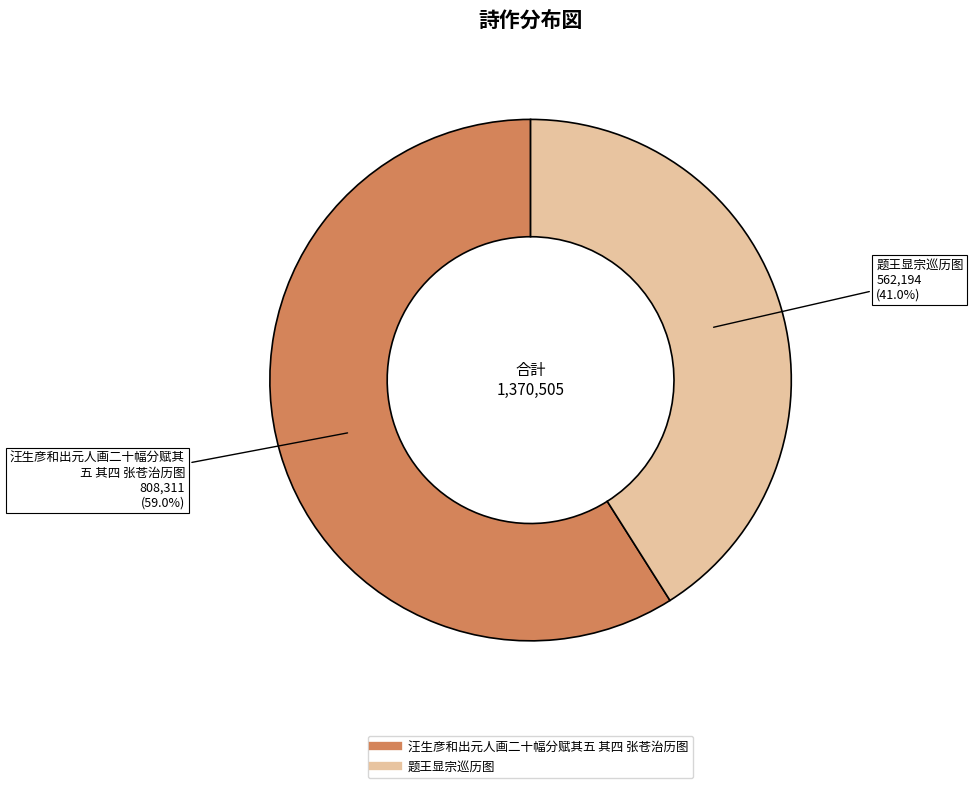

Is there a majority slice in this chart?

Yes